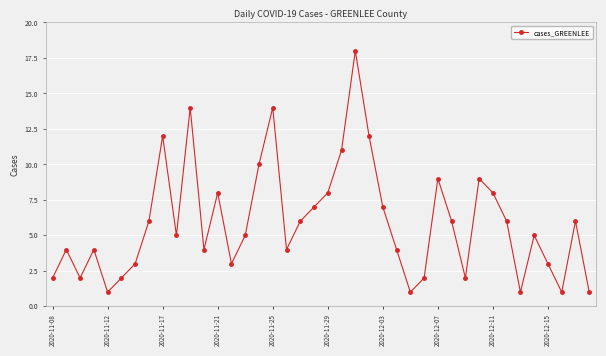

How many points are lower than both their immediate neighbors (excluding endpoints)?

10